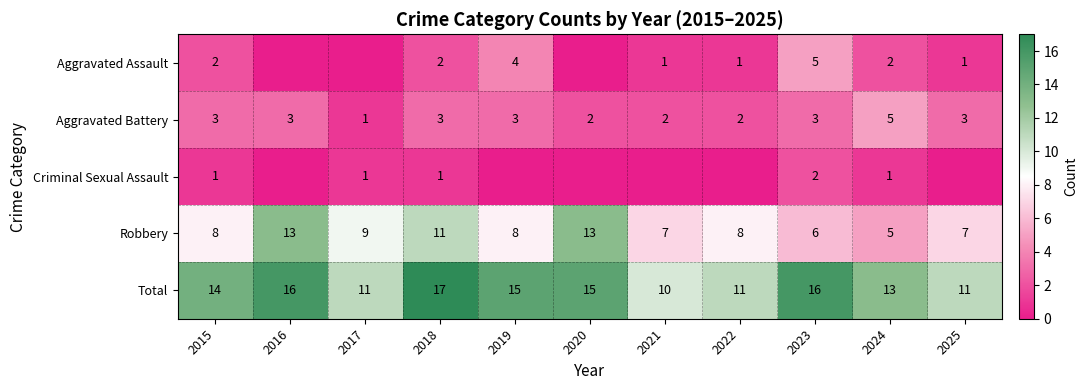

Which label corresponds to the smallest value in the chart?

2016